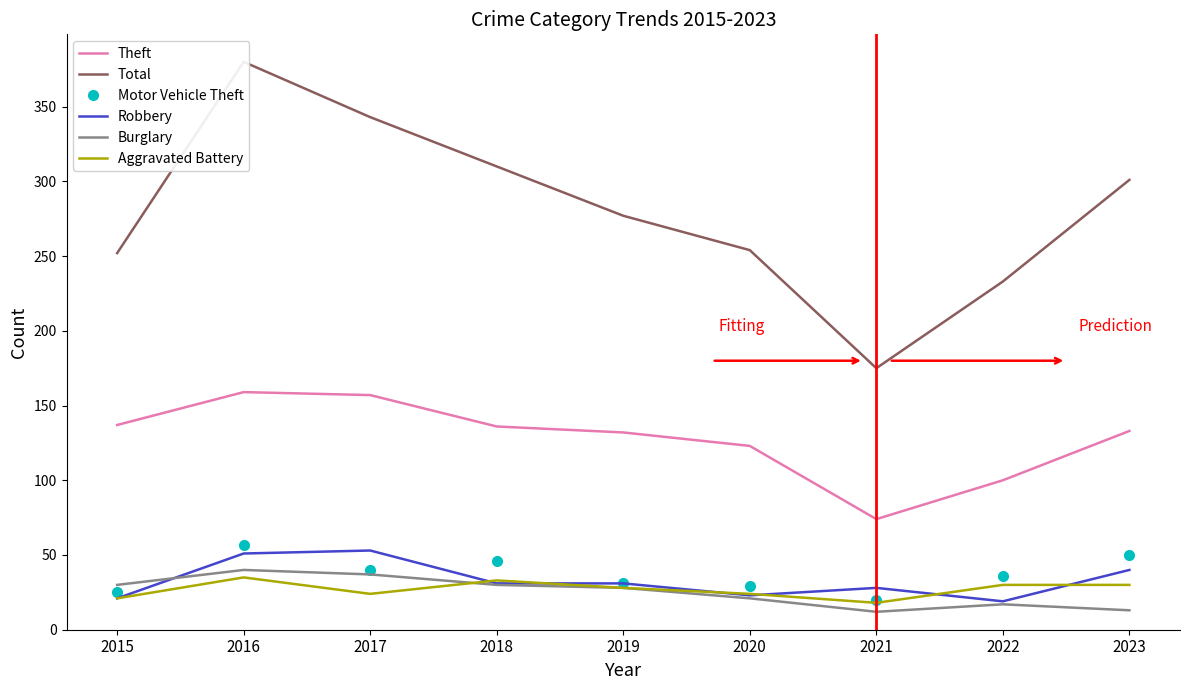

Is it true that Aggravated Battery equals 42 at 2019?

False